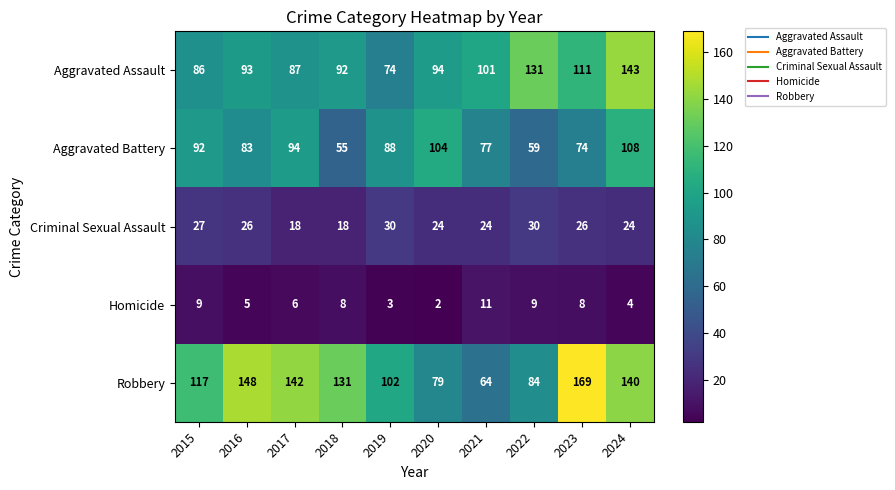

At which label is Aggravated Assault closest to 108?

2023